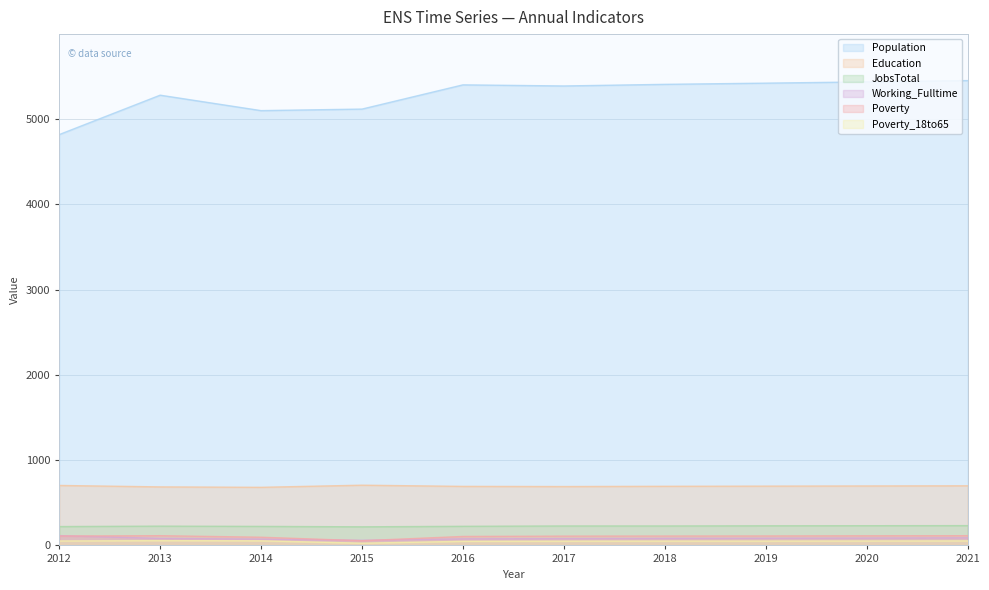

Which series has the largest total across all categories?

Population